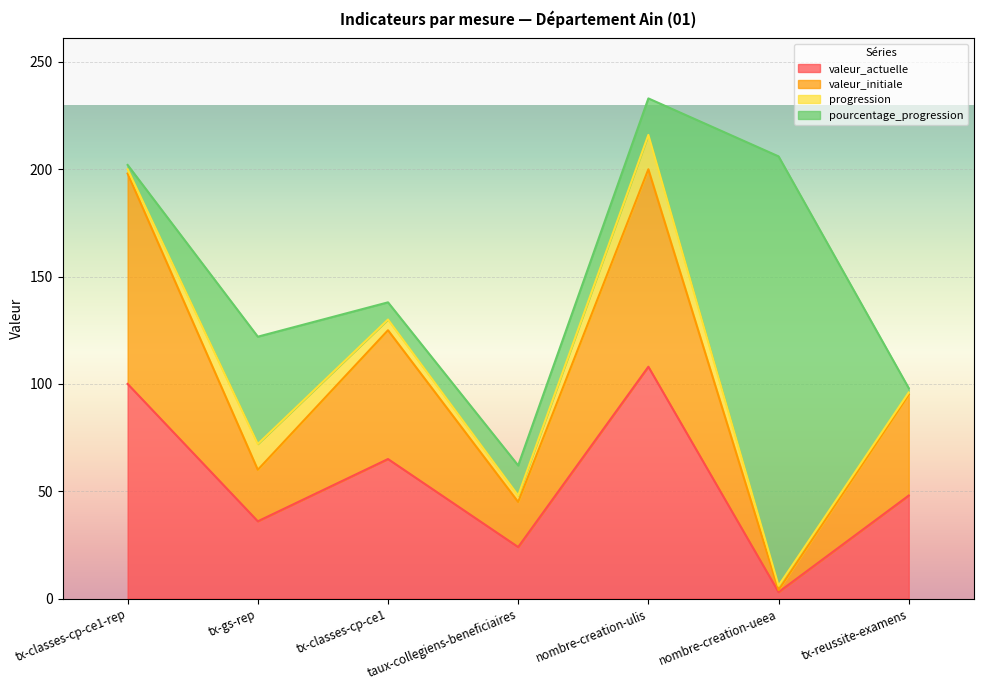

Which has a higher value, tx-classes-cp-ce1 or taux-collegiens-beneficiaires?

tx-classes-cp-ce1